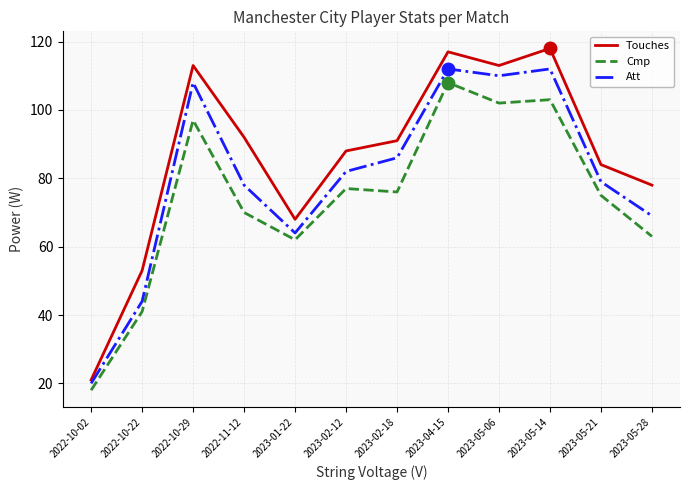

What is the minimum value for Touches?

21